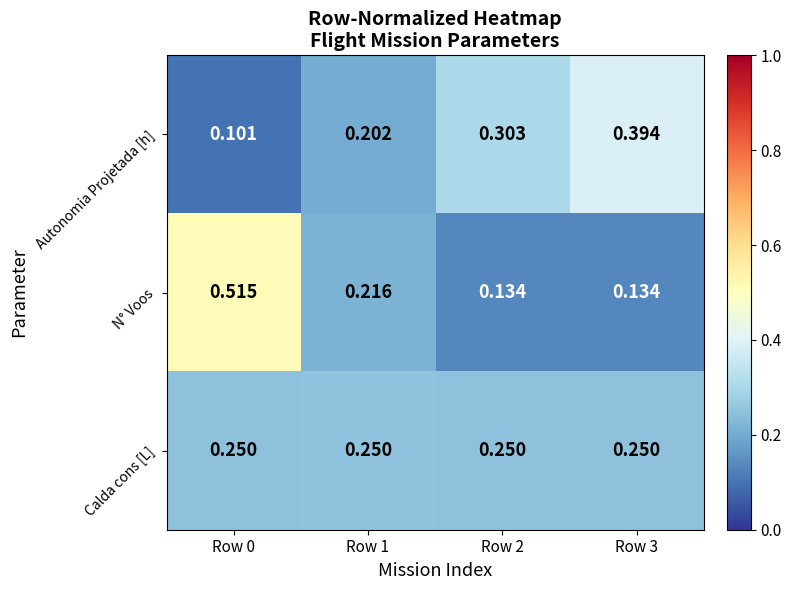

List the series in order of their peak value, highest first.

N° Voos, Autonomia Projetada [h], Calda cons [L]